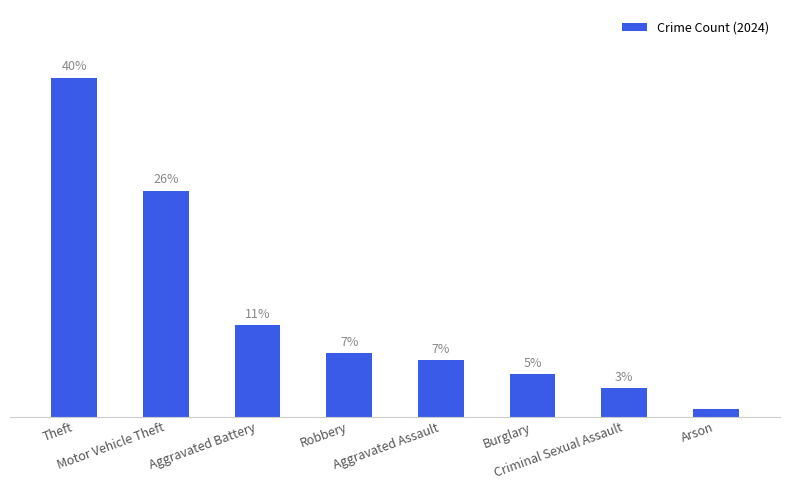

Does the chart contain any negative values?

No